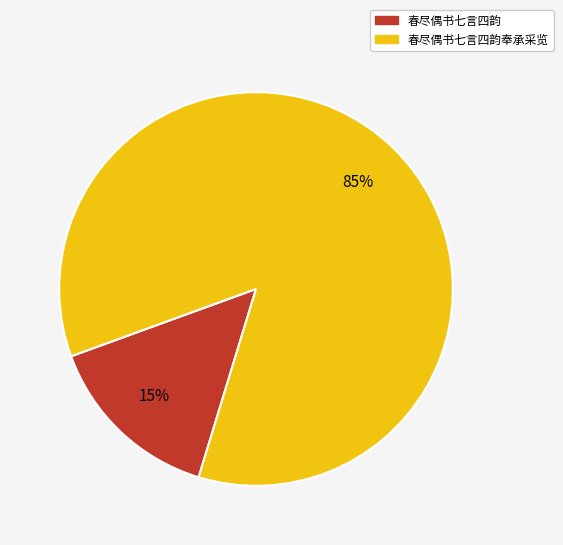

Between 春尽偶书七言四韵奉承采览 and 春尽偶书七言四韵, which is larger?

春尽偶书七言四韵奉承采览